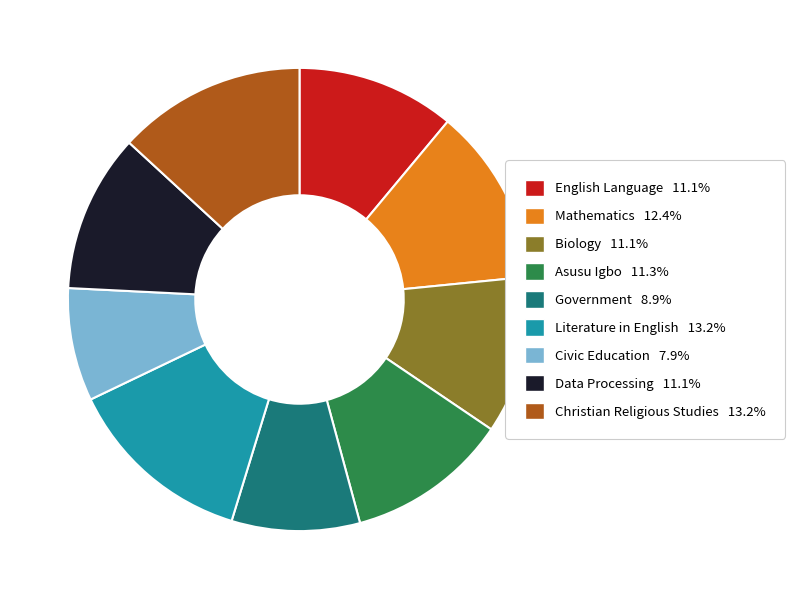

What is the smallest slice in the pie chart?

Civic Education